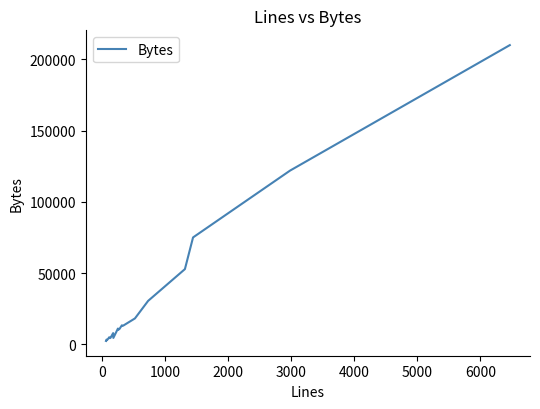

What is the difference between the maximum and minimum values?

207593